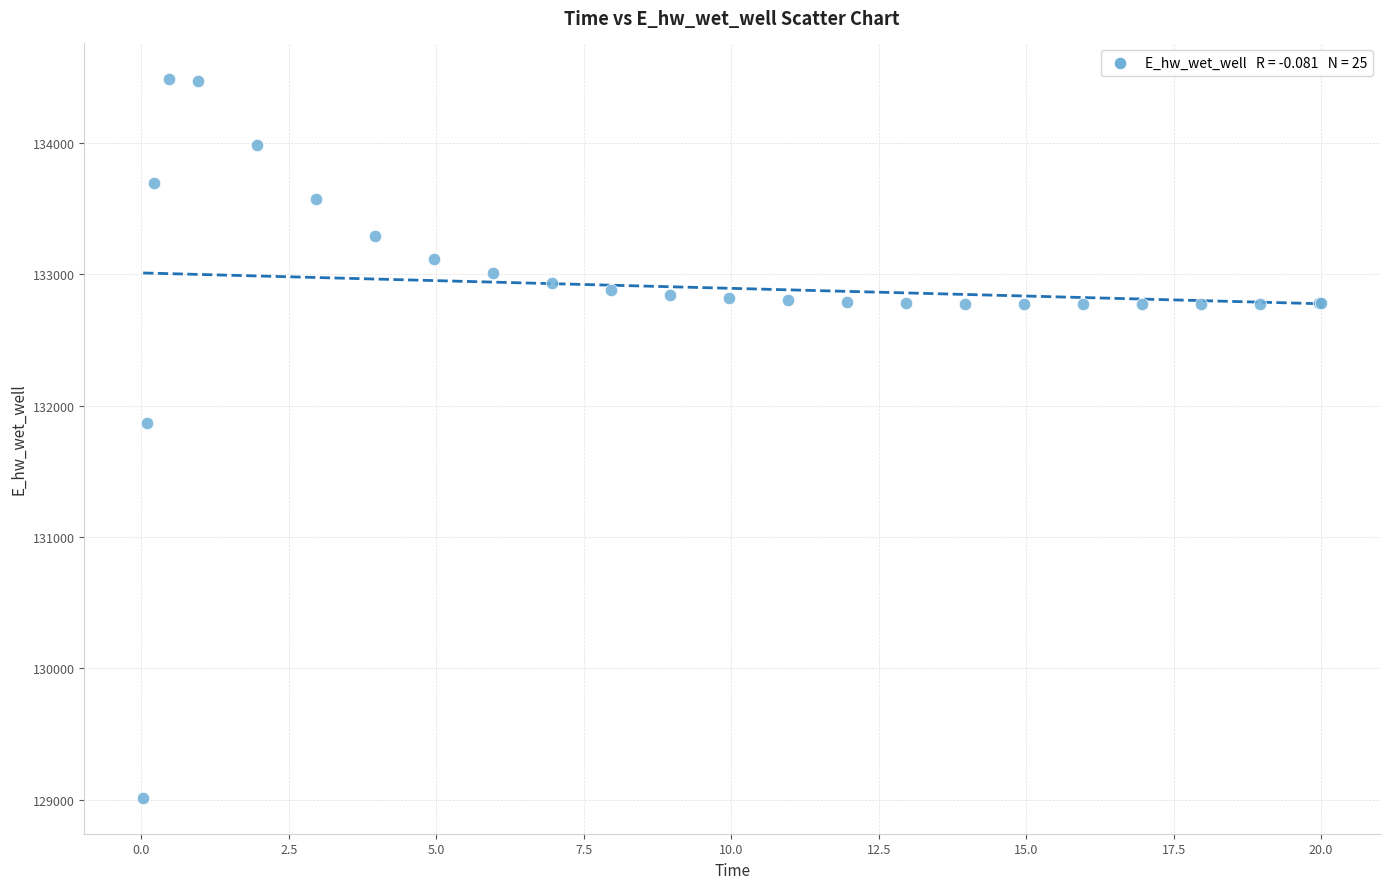

What Y value in the scatter plot is closest to 131749?

131867.5